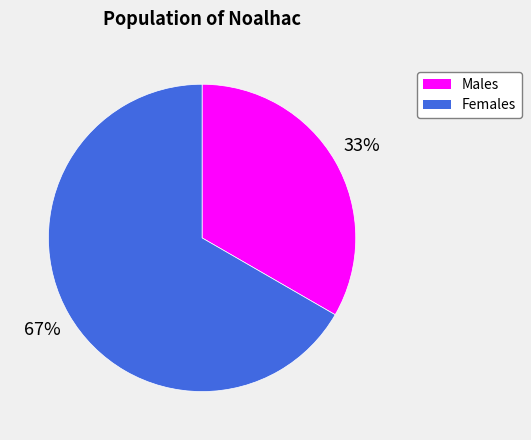

To the nearest percent, what is the average slice percentage?

50%